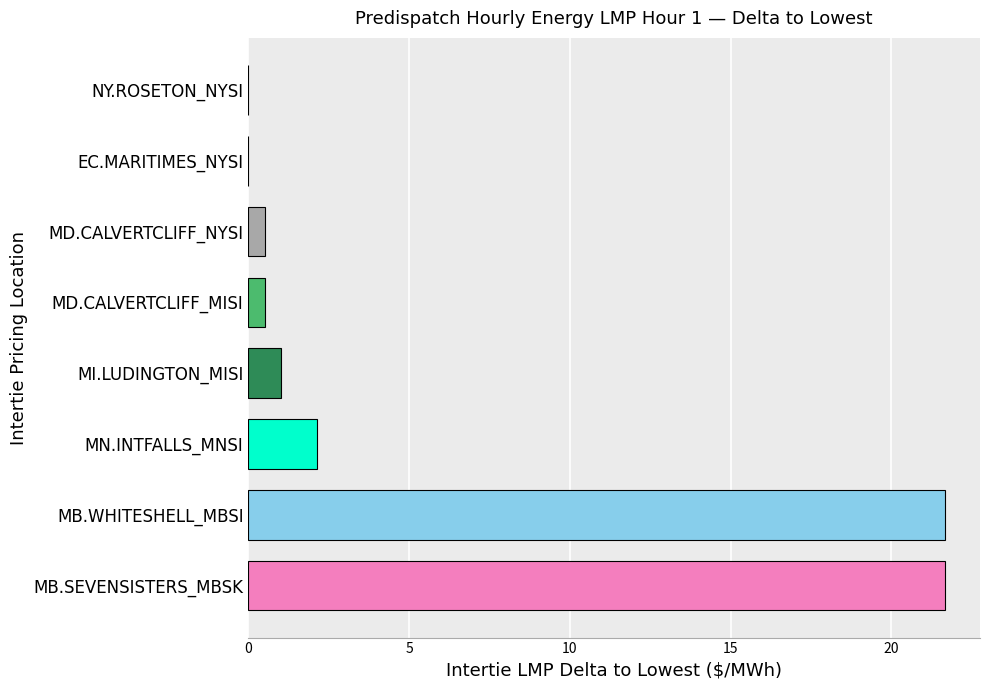

What is the approximate value at MI.LUDINGTON_MISI?

1.0